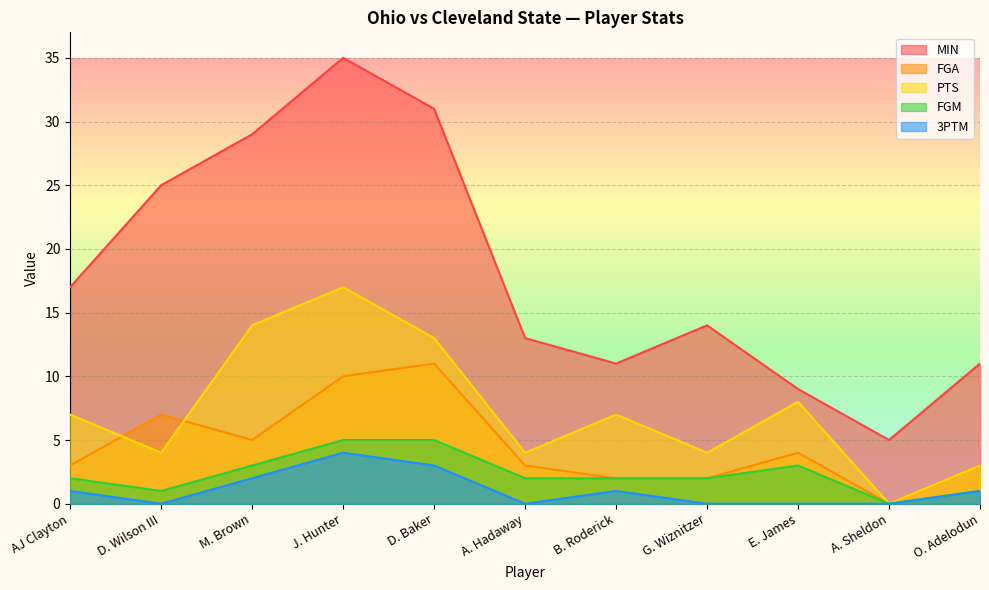

Count the number of data series in this chart.

5